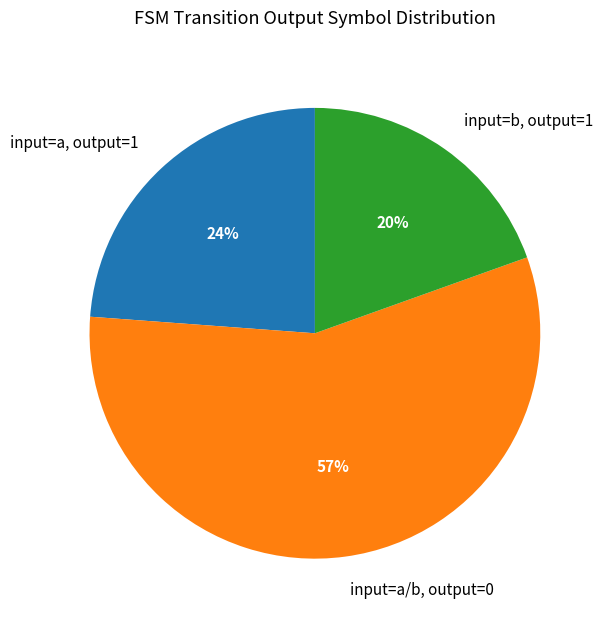

Rank the categories by value from lowest to highest.

input=b, output=1, input=a, output=1, input=a/b, output=0